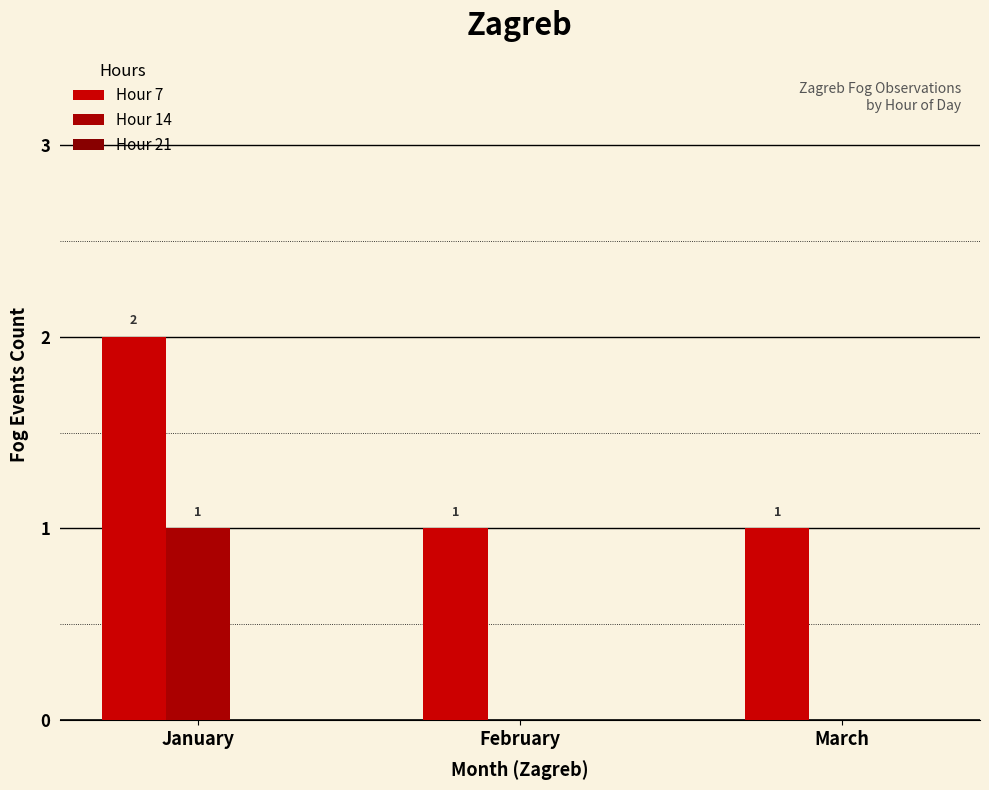

What is the maximum value for Hour 14?

1